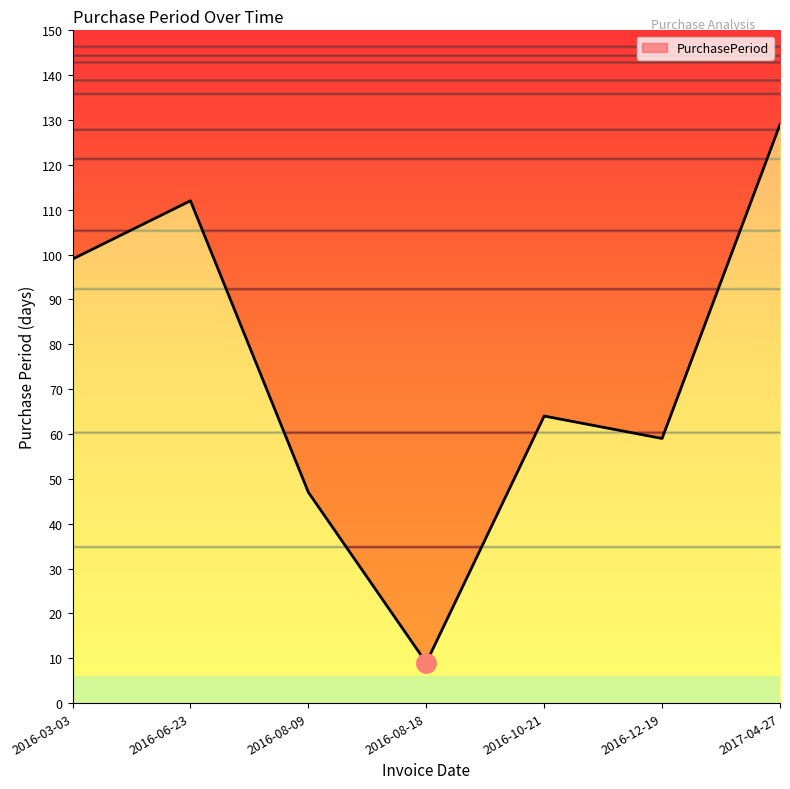

What is the difference between the values at 2016-12-19 and 2017-04-27?

70